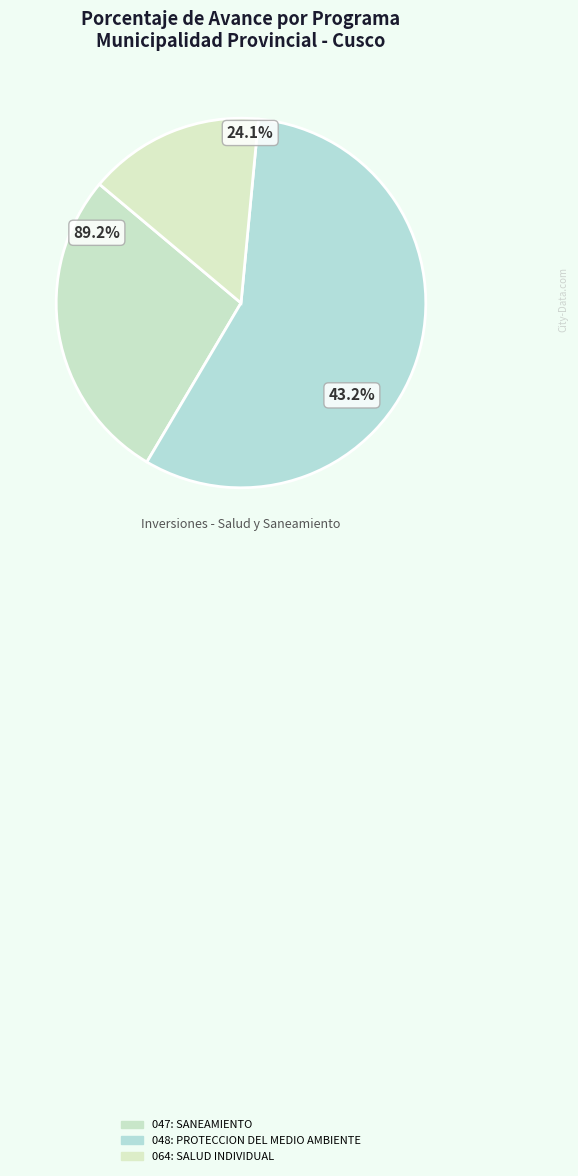

What percentage is the 047: SANEAMIENTO slice, to the nearest percent?

28%